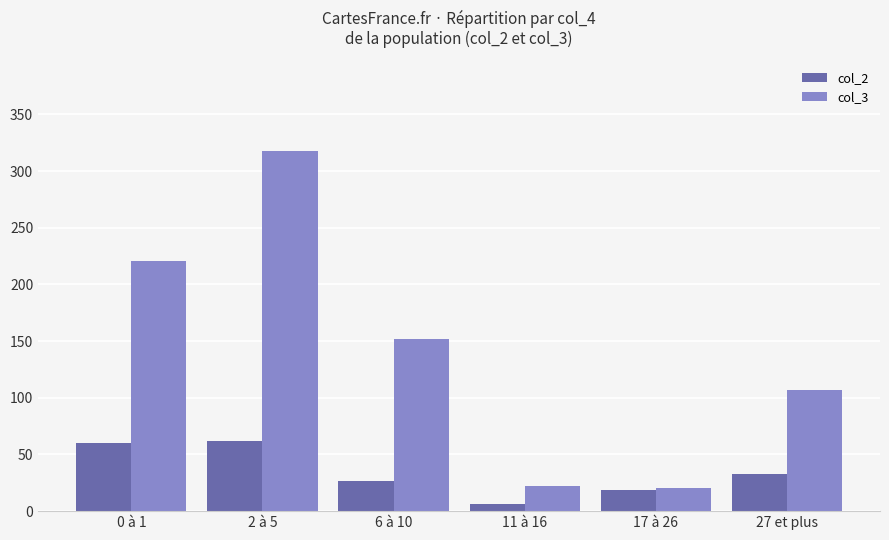

Are the bars grouped side by side (vs. stacked)?

Yes